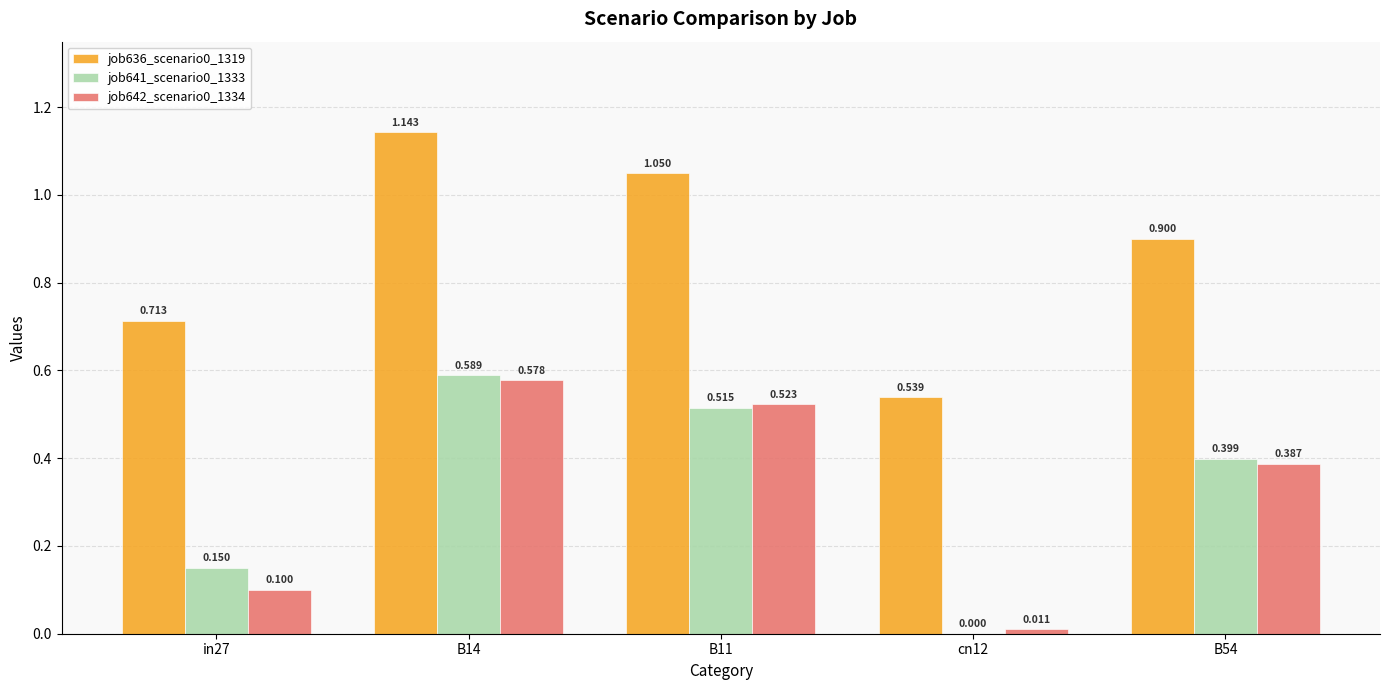

Is the value of job641_scenario0_1333 at in27 greater than the value of job636_scenario0_1319 at cn12?

No